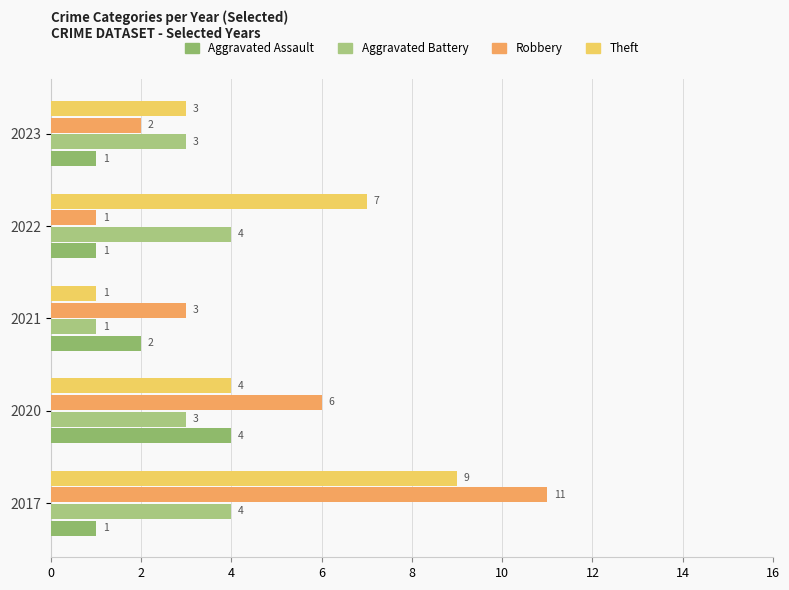

What is the average value of the Robbery series?

5